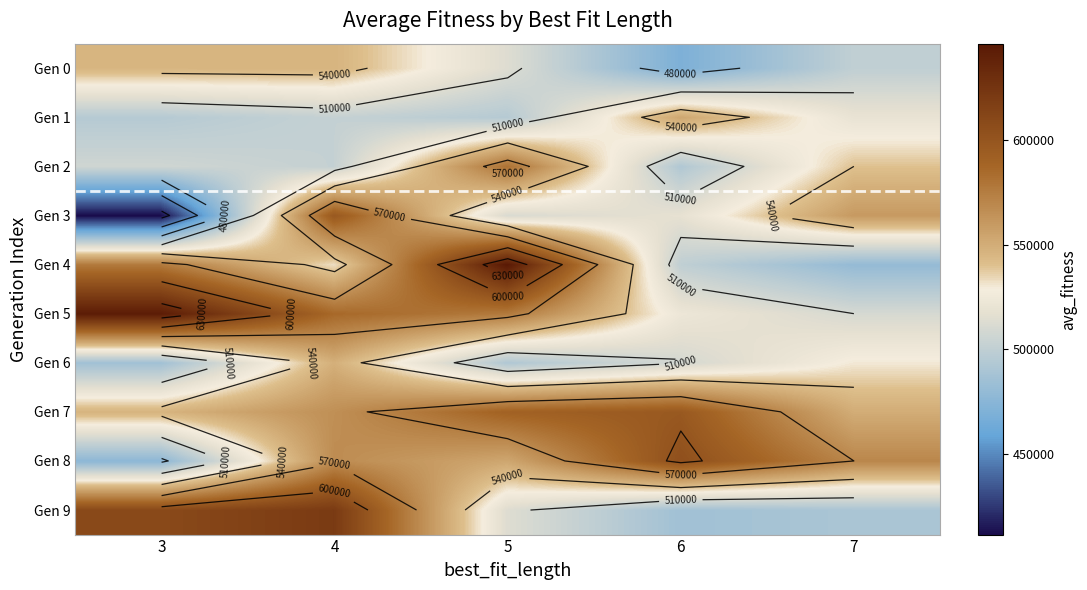

The Gen 5 series shows 785203.6 at 4. True or false?

False